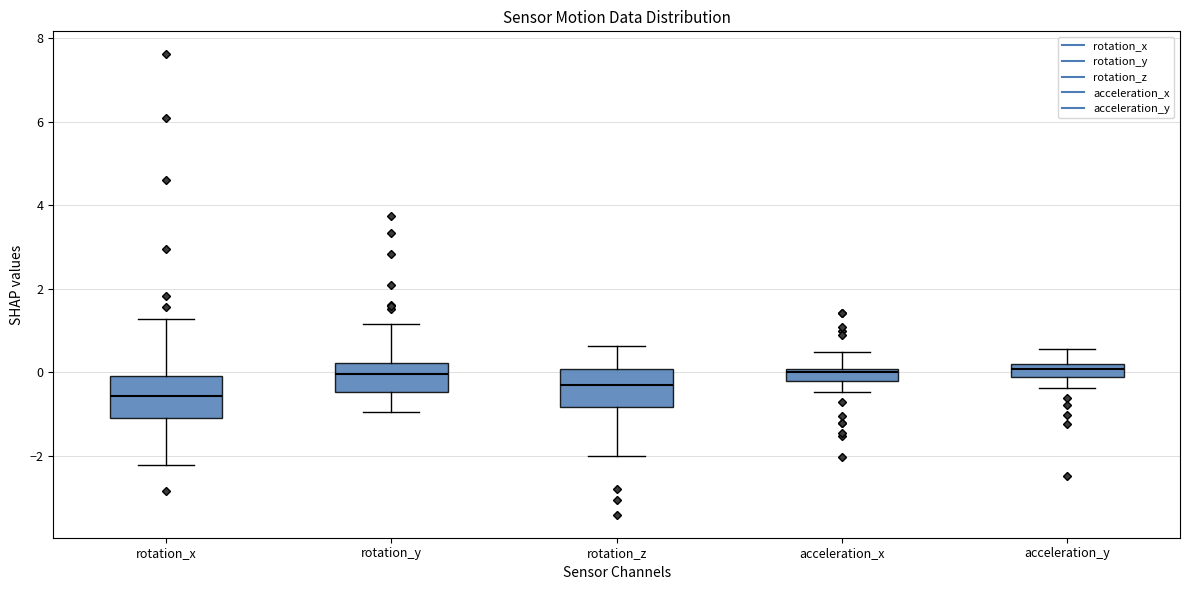

Where is the lower edge of the box for rotation_y on the y-axis? The values are not printed on the chart, so give them approximately, as read against the axis.

-0.4